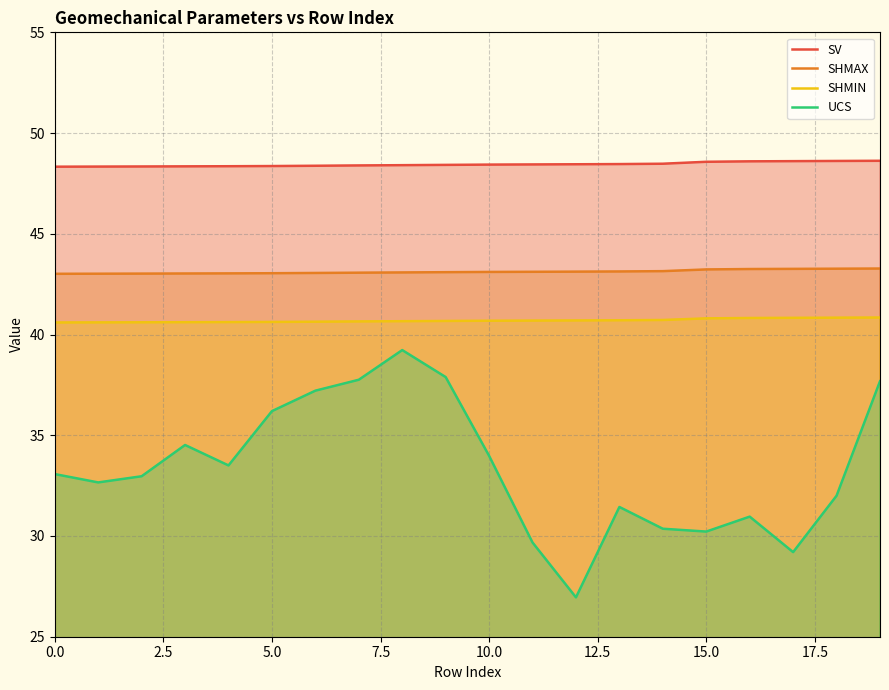

Which series has the largest total across all categories?

SV